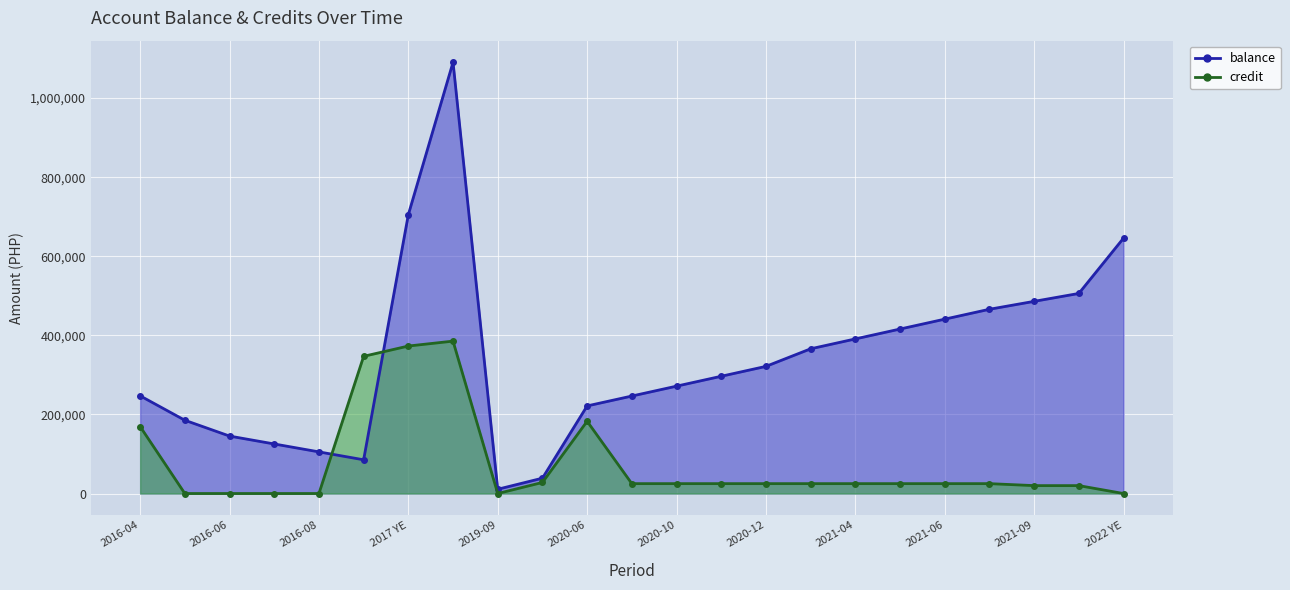

What is the greatest value displayed?

1090721.7